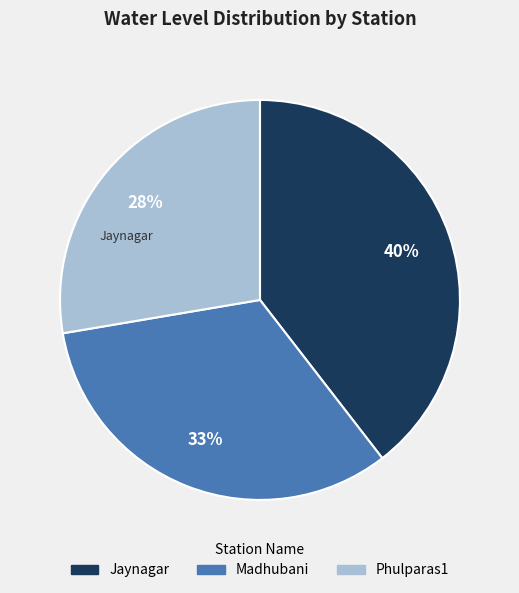

Is there a majority slice in this chart?

No